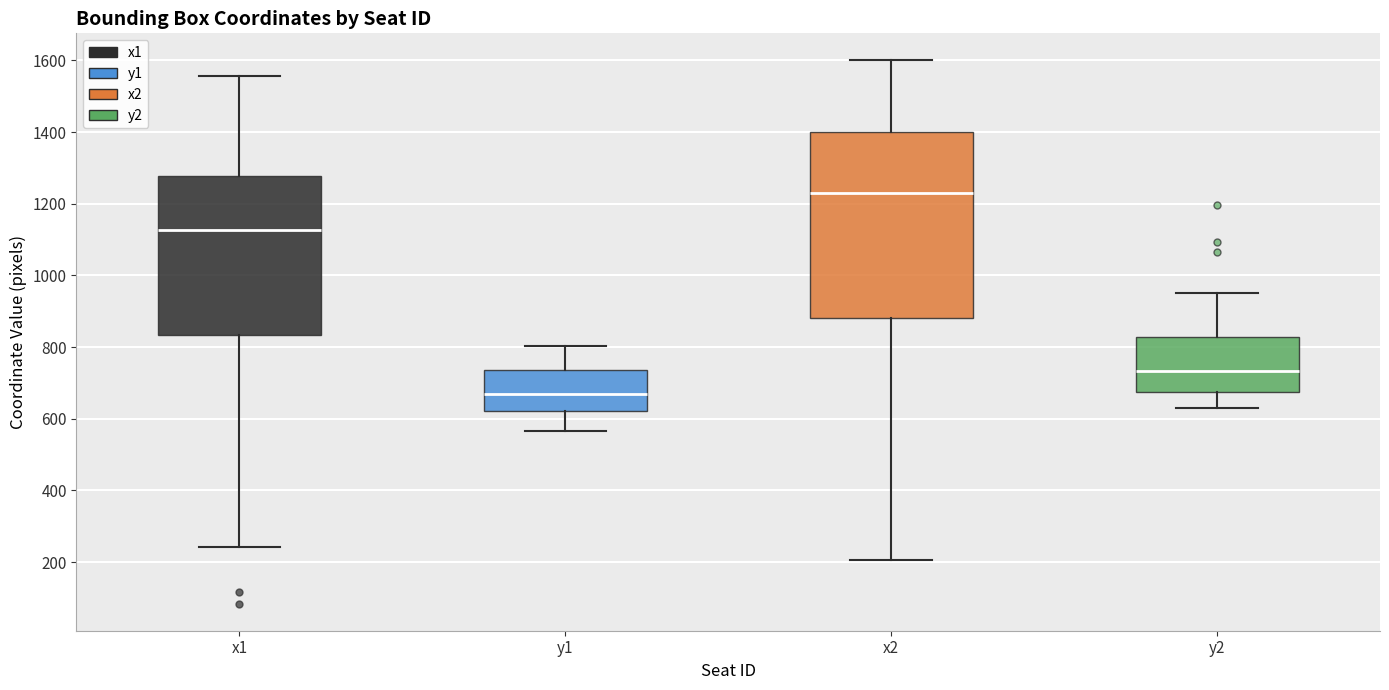

Reading left to right, transcribe this box plot: for each box, give where its median line is, the range the box spans, and where its two whiskers end, as read against the y-axis. The values are not printed on the chart, so give them approximately, as read against the axis.

x1: median 1120, box 840 to 1280, whiskers 240 to 1560
y1: median 680, box 620 to 740, whiskers 560 to 800
x2: median 1240, box 880 to 1400, whiskers 200 to 1600
y2: median 740, box 680 to 820, whiskers 620 to 960